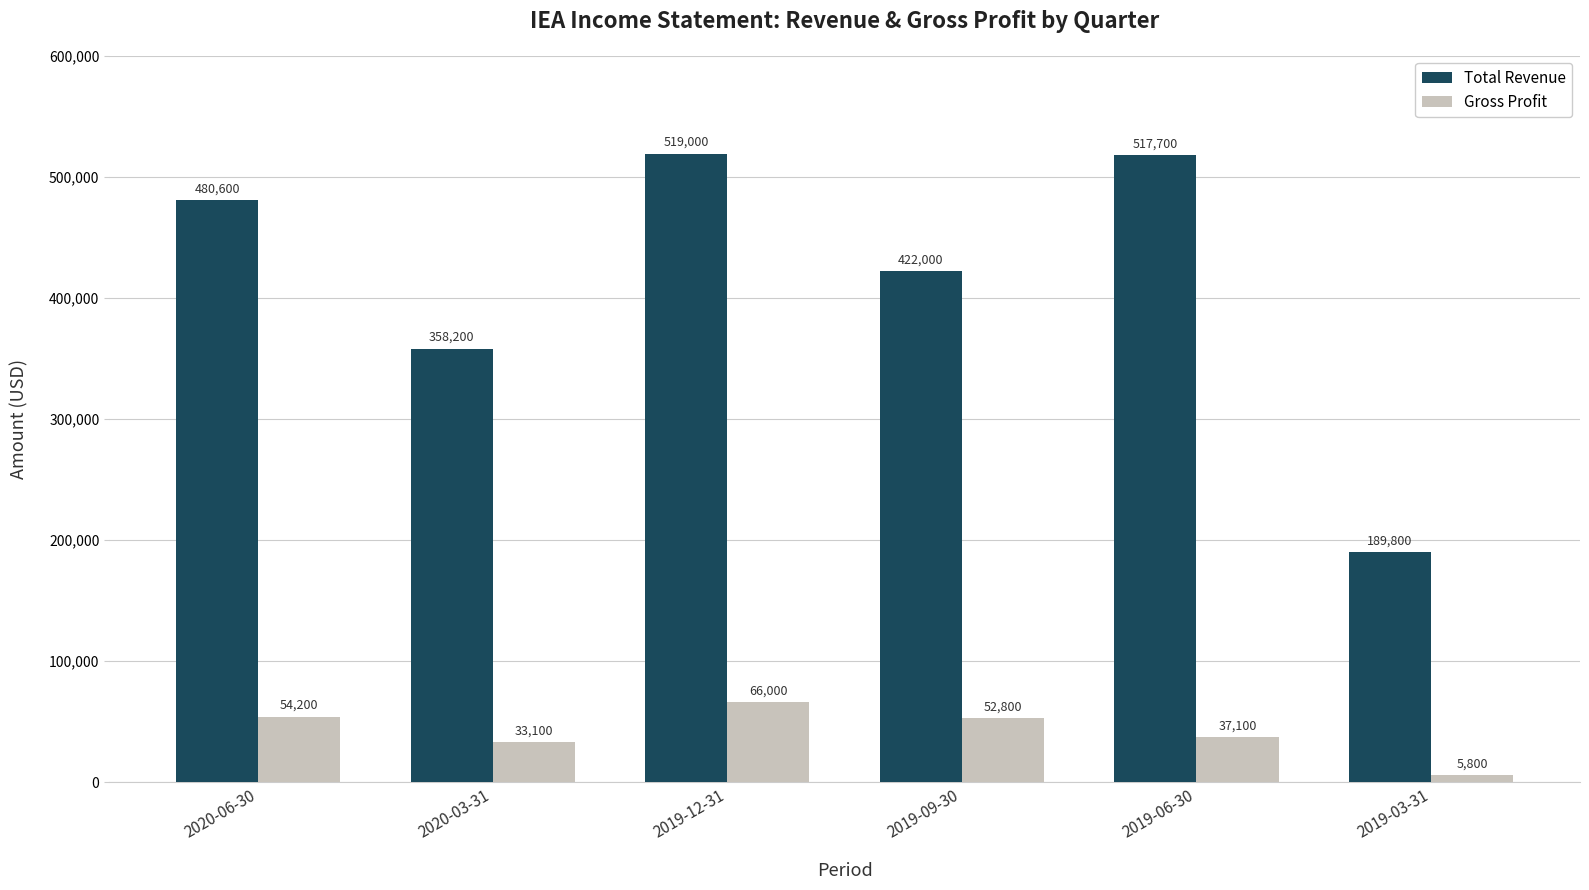

The Total Revenue series shows 517700 at 2019-06-30. True or false?

True